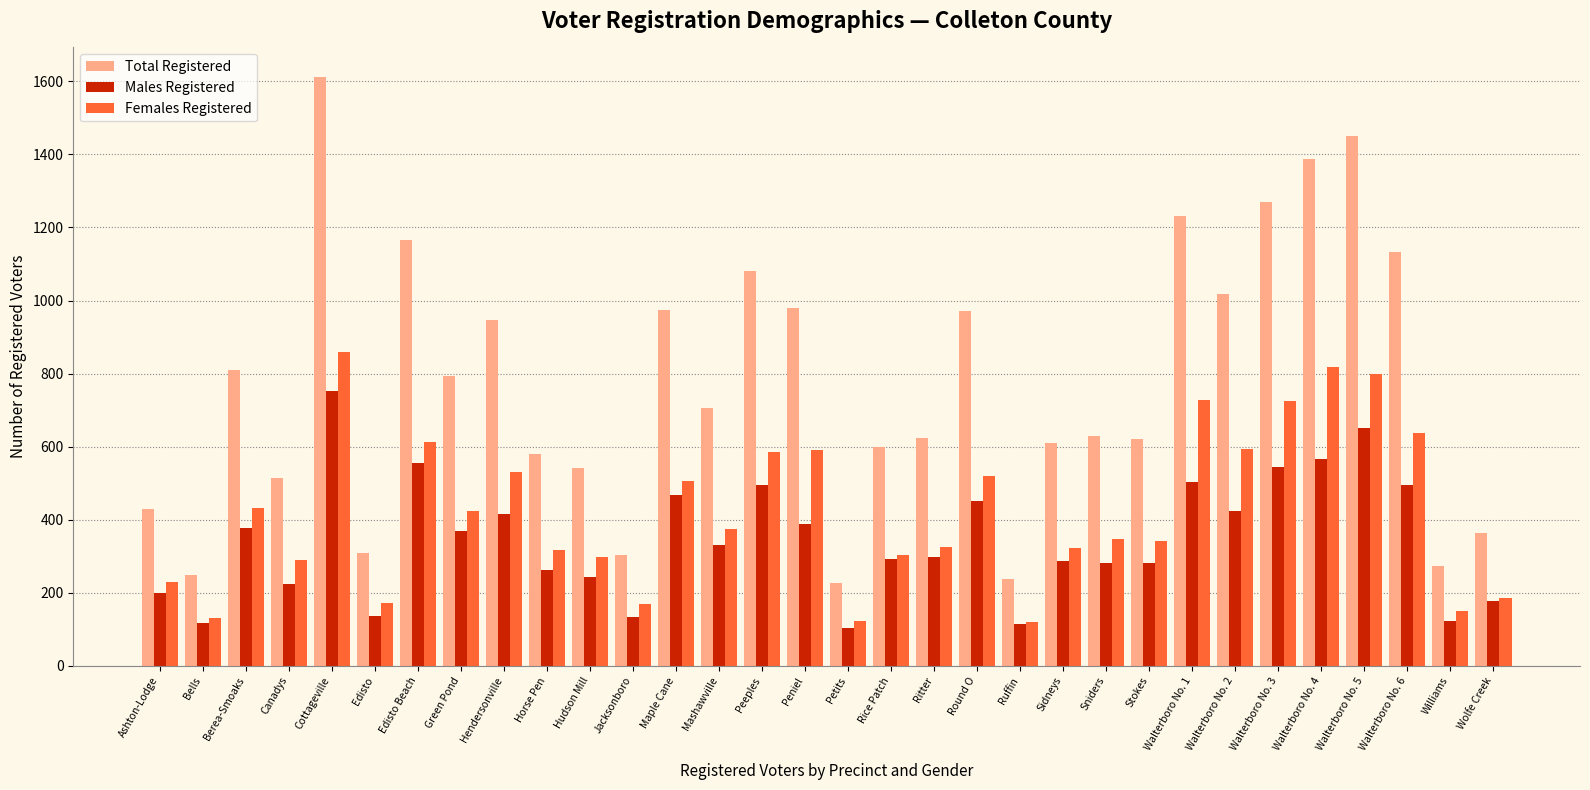

What is the difference between the Females Registered values at Peniel and Stokes?

250